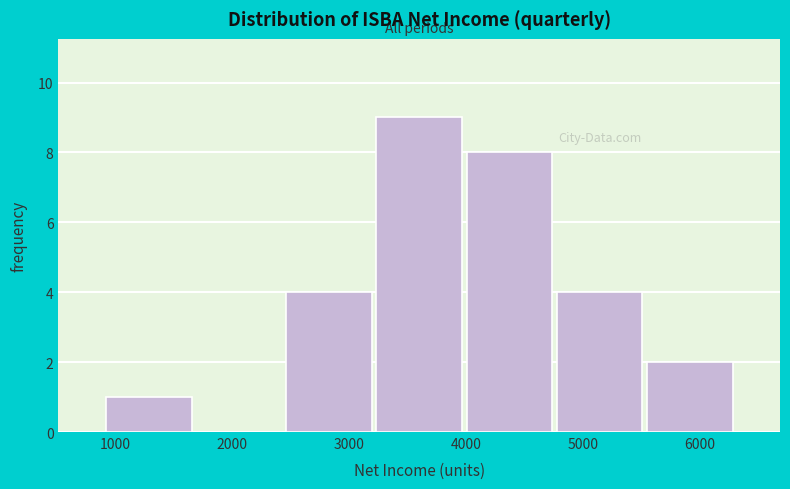

Reading left to right, list every bar in this chart as the range it spans on the x-axis followed by its height. Neither the bar edges nor the heights are printed on the chart, so give them approximately, as read against the axes.

900 to 1700: 1
1700 to 2400: 0
2400 to 3200: 4
3200 to 4000: 9
4000 to 4800: 8
4800 to 5500: 4
5500 to 6300: 2